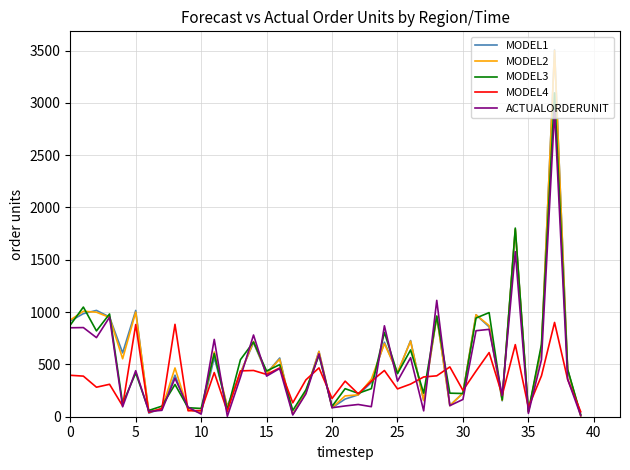

True or false: MODEL3 and ACTUALORDERUNIT intersect in this chart.

True